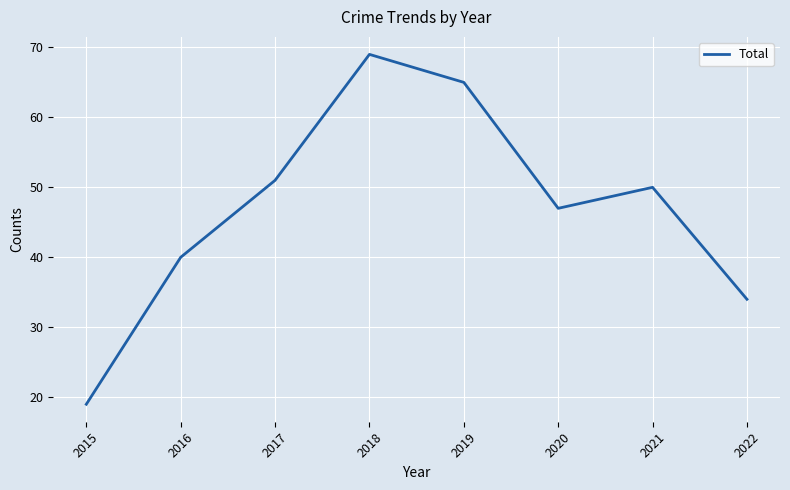

At which category does the data reach its first local peak?

2018